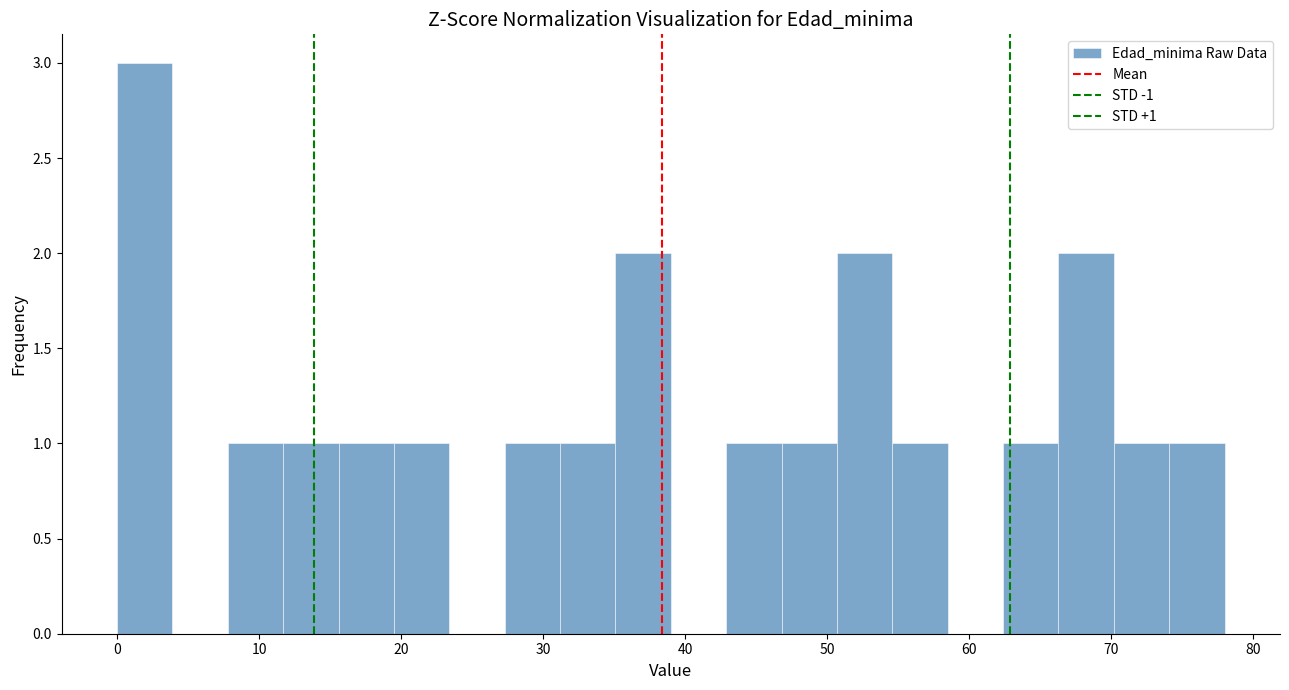

Read against the x-axis, roughly where is the centre of the tallest bar?

2